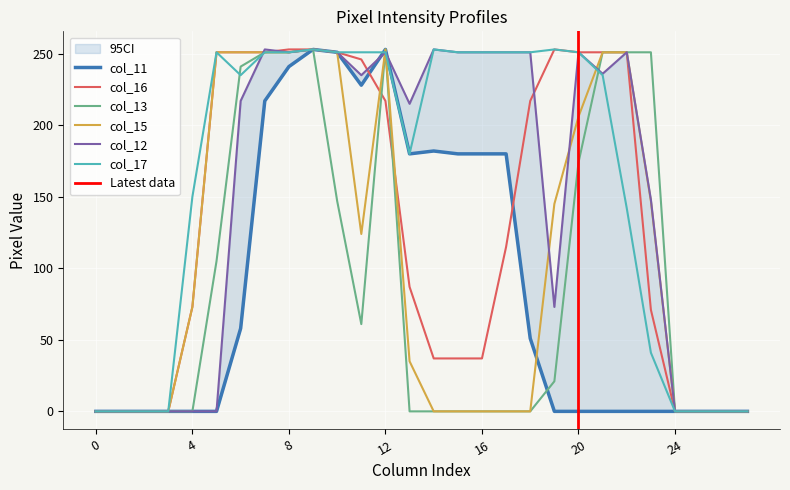

In col_17, how many points are lower than both neighbors (excluding endpoints)?

2